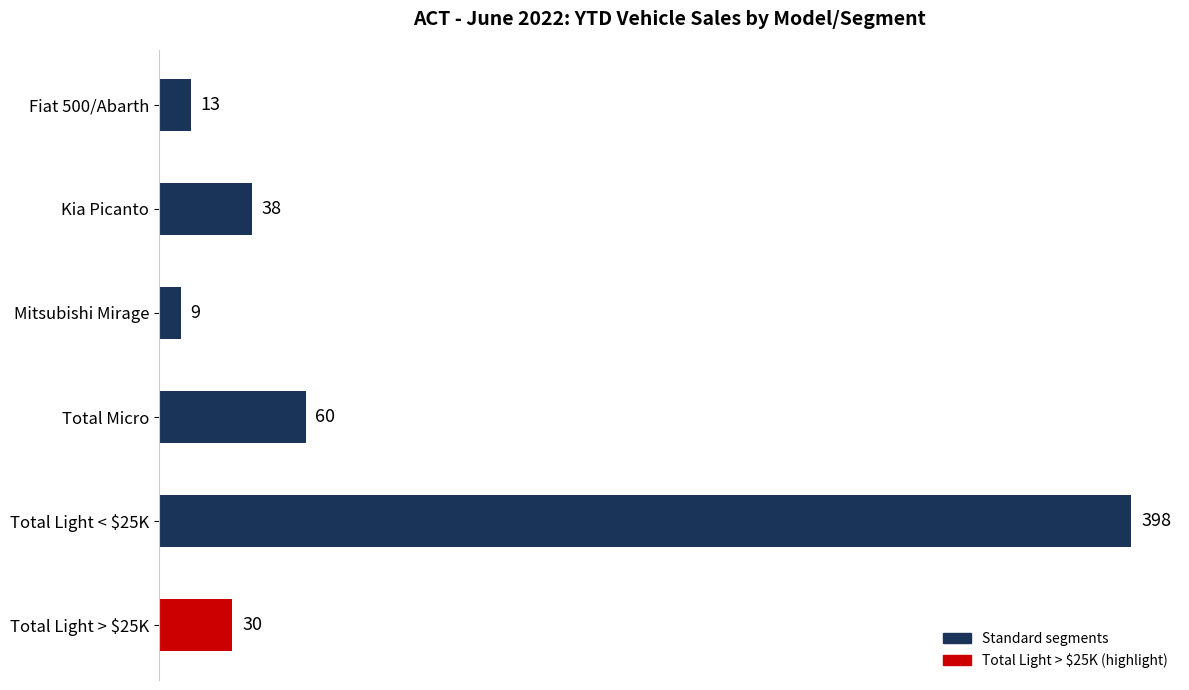

Does the chart contain stacked bars?

No